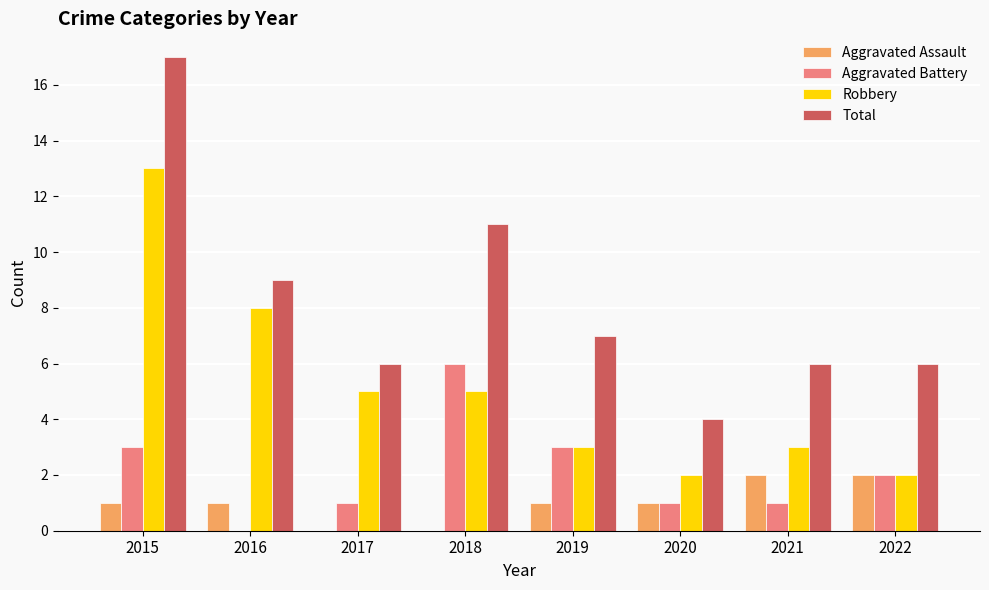

What is the total value across all series at 2021?

12